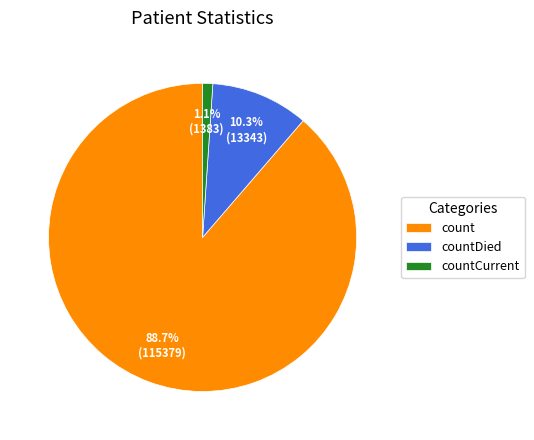

Count the number of slices in the pie.

3